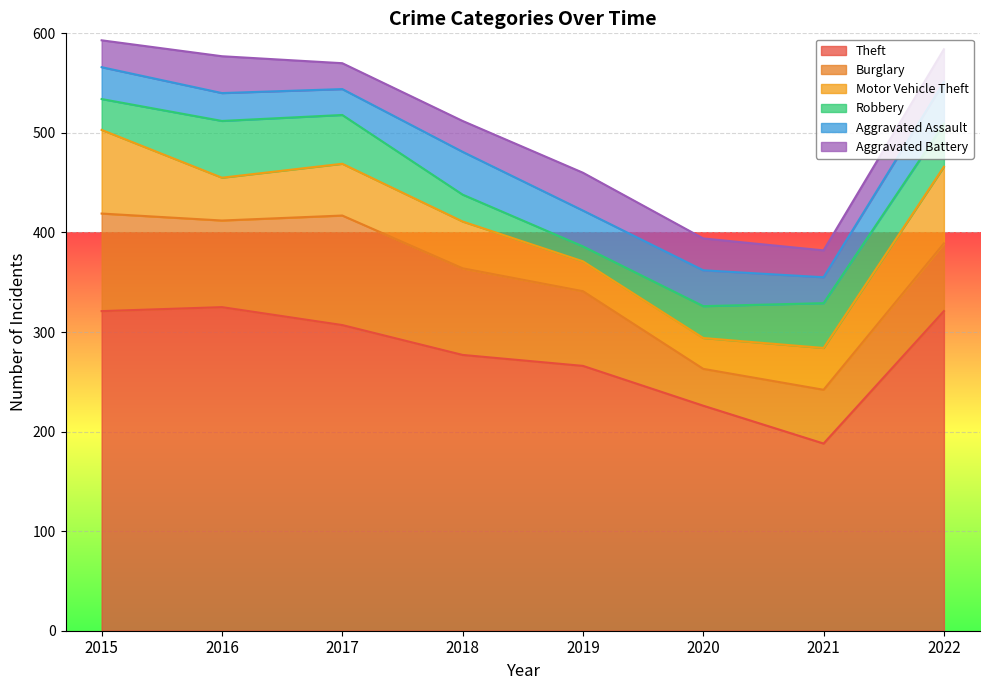

True or false: Aggravated Battery and Burglary intersect in this chart.

False